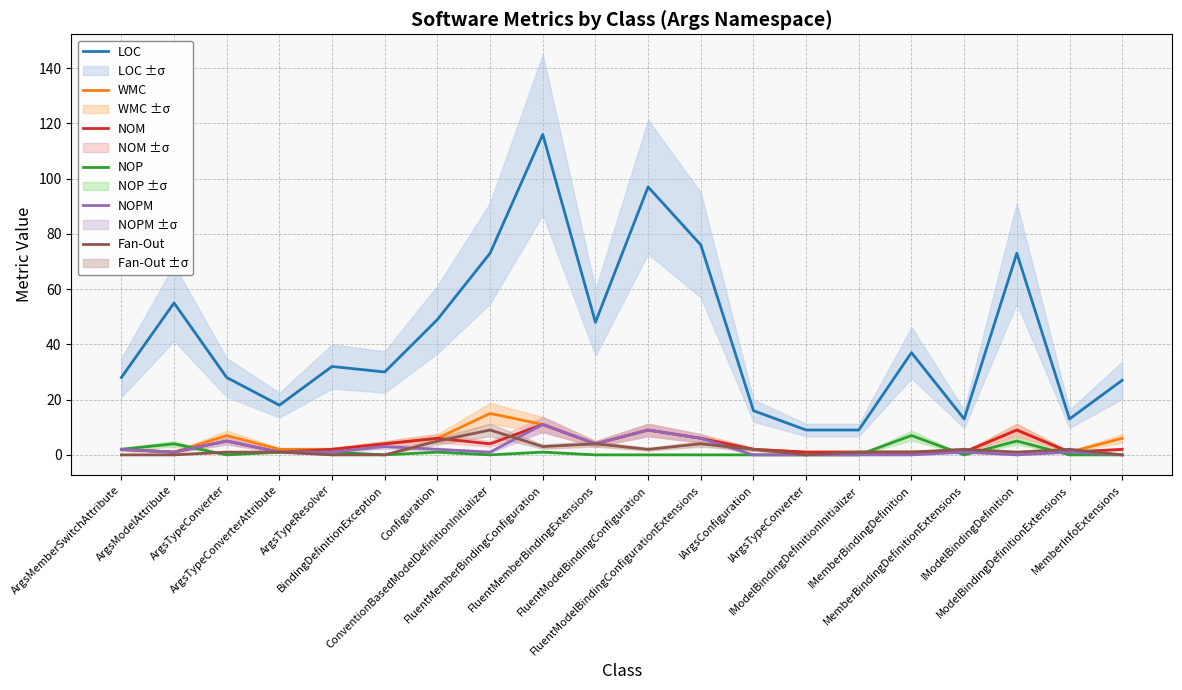

At FluentMemberBindingExtensions, list the series in order from largest to smallest.

LOC, WMC, NOM, NOPM, Fan-Out, NOP